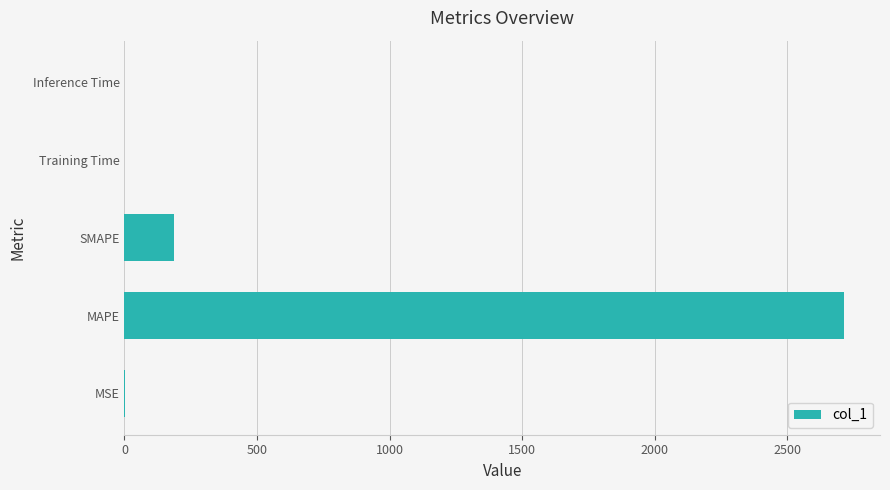

Which label corresponds to the largest value in the chart?

MAPE